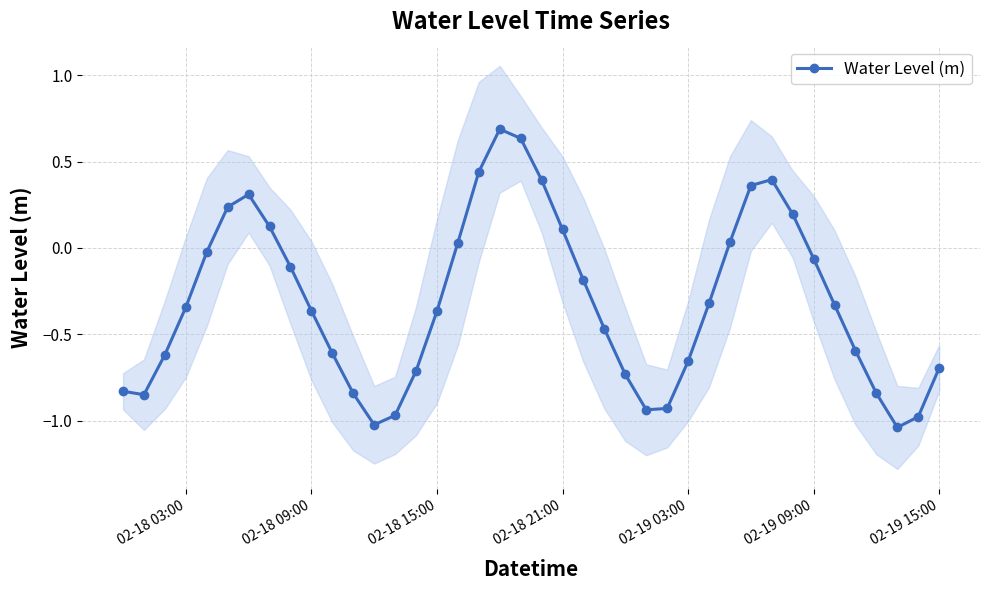

What is the difference between the maximum and minimum values?

1.7